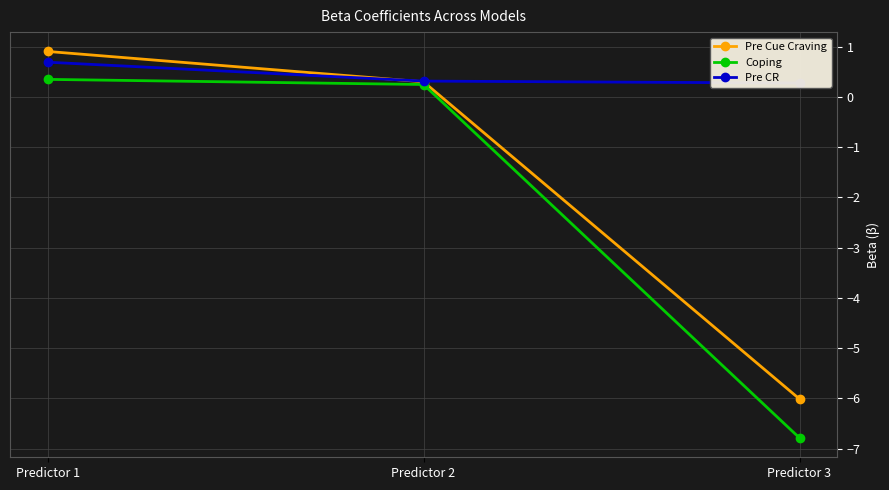

What is the highest value of the Pre CR series?

0.7